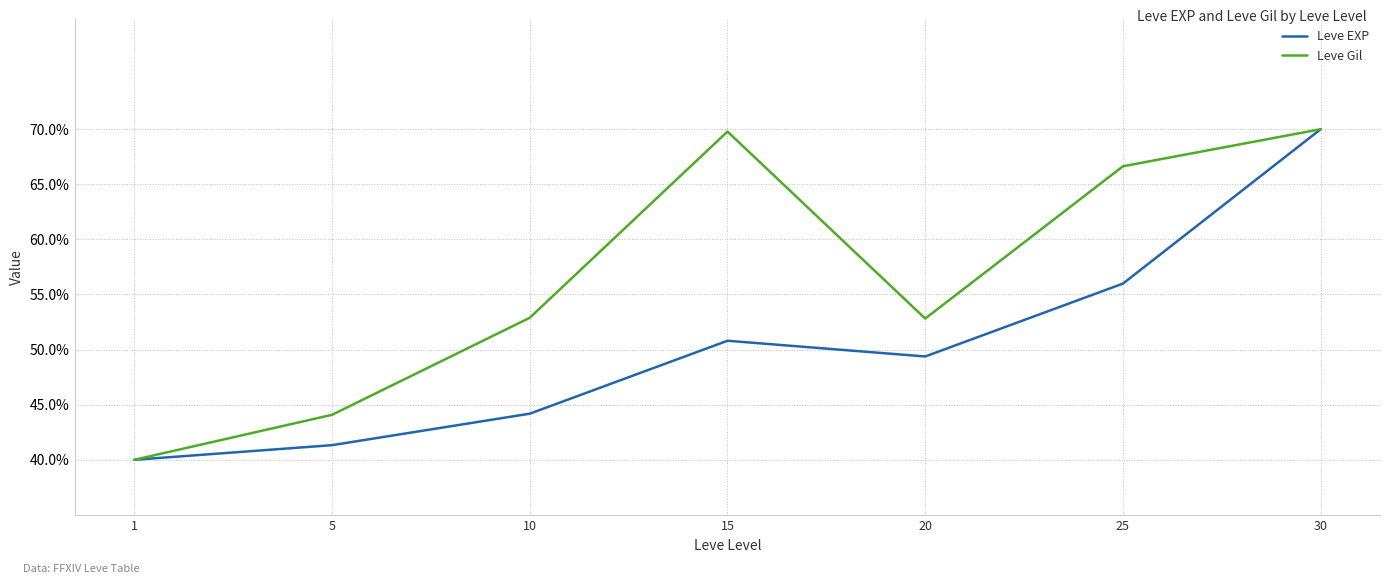

Rank the series by their average value, from highest to lowest.

Leve Gil, Leve EXP